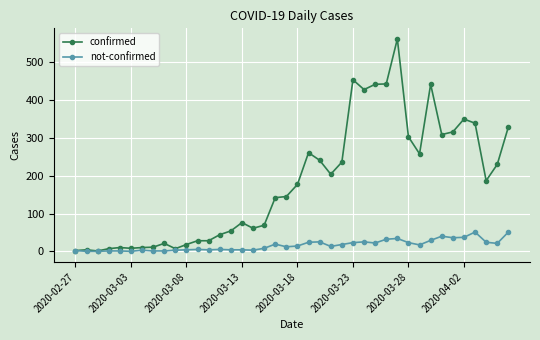

True or false: confirmed has more than 2 interior local peaks.

True